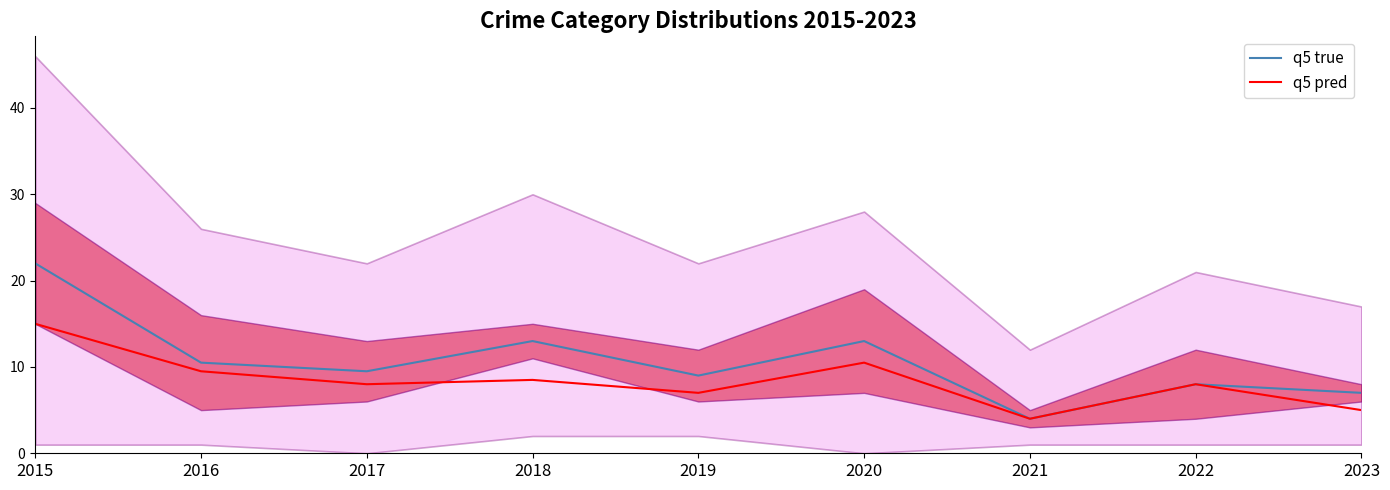

True or false: q5 true has a value of 8.9 at 2018.

False